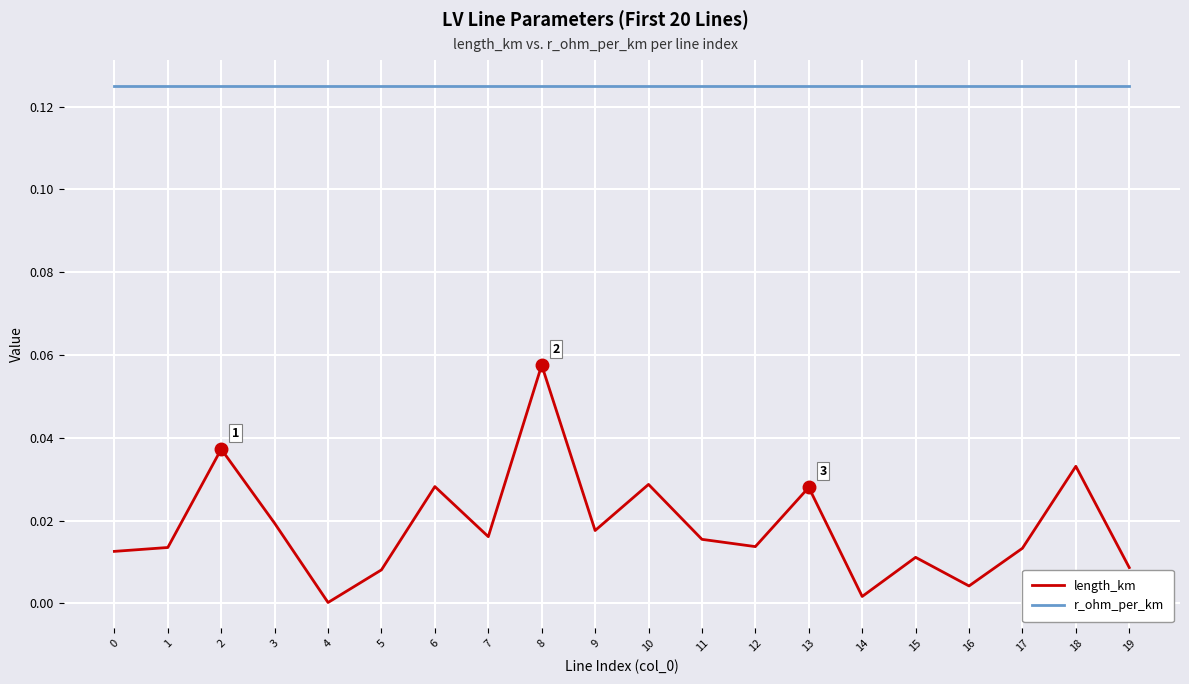

Is it true that r_ohm_per_km equals 0.0 at 1?

False